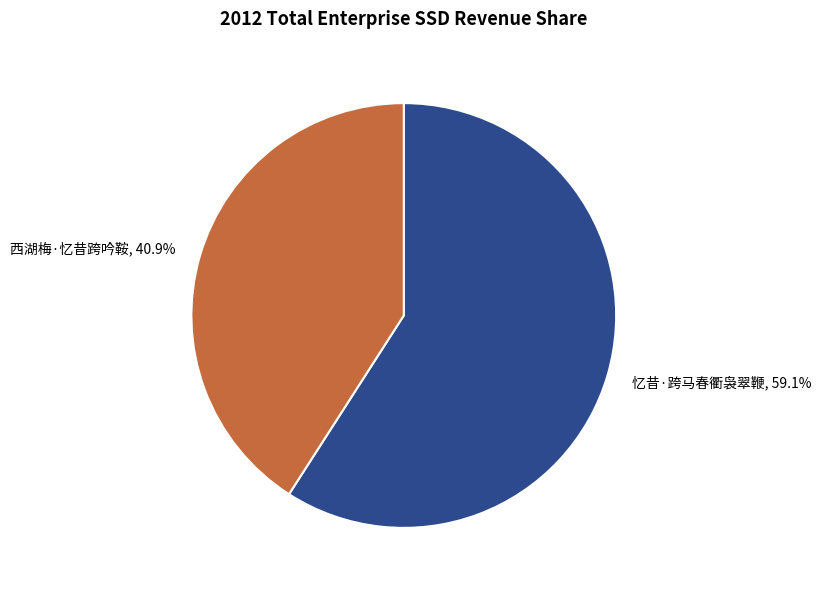

What is the ratio of the value at 西湖梅·忆昔跨吟鞍 to the value at 忆昔·跨马春衢袅翠鞭?

0.7